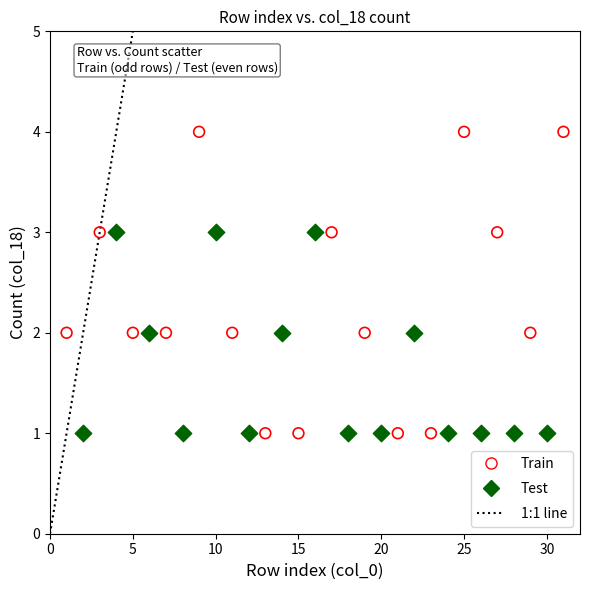

Which series contains the highest Y value?

Train